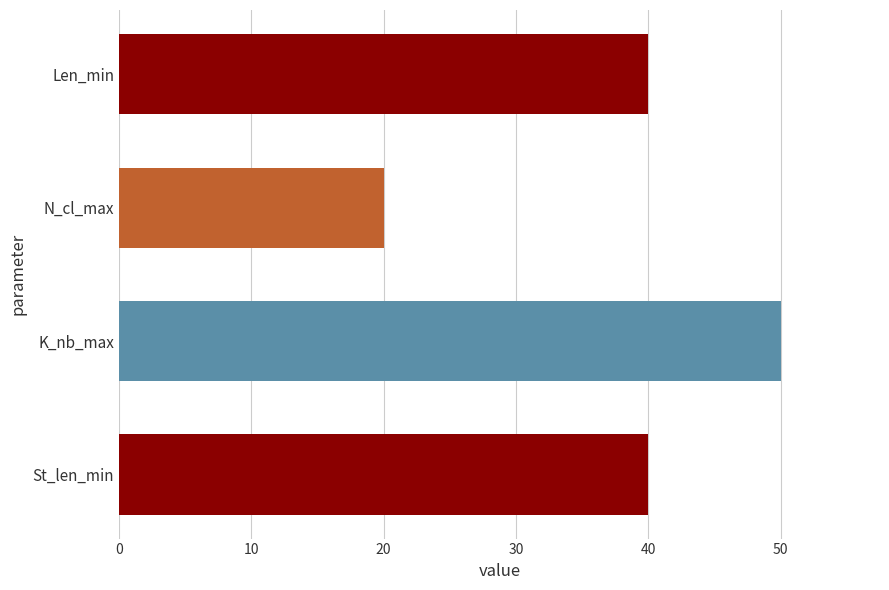

Read the value at Len_min.

40